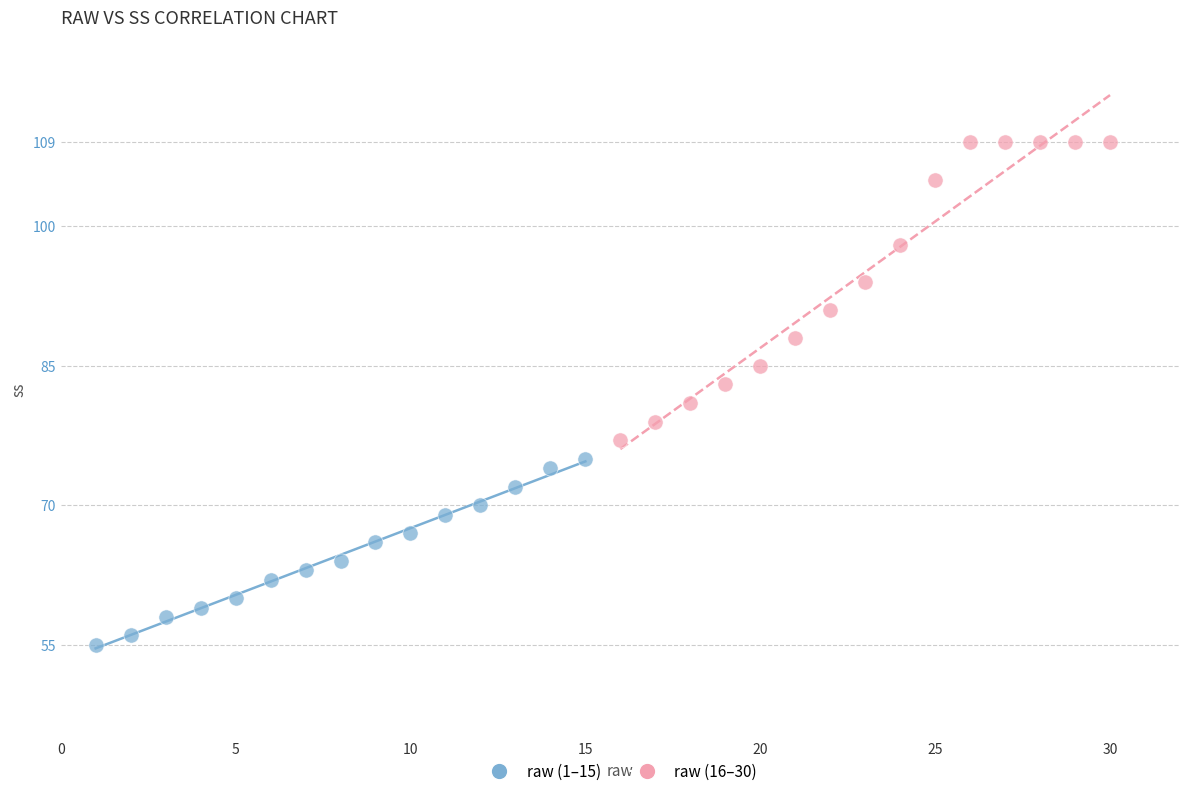

Which series reaches the minimum Y coordinate?

raw (1–15)